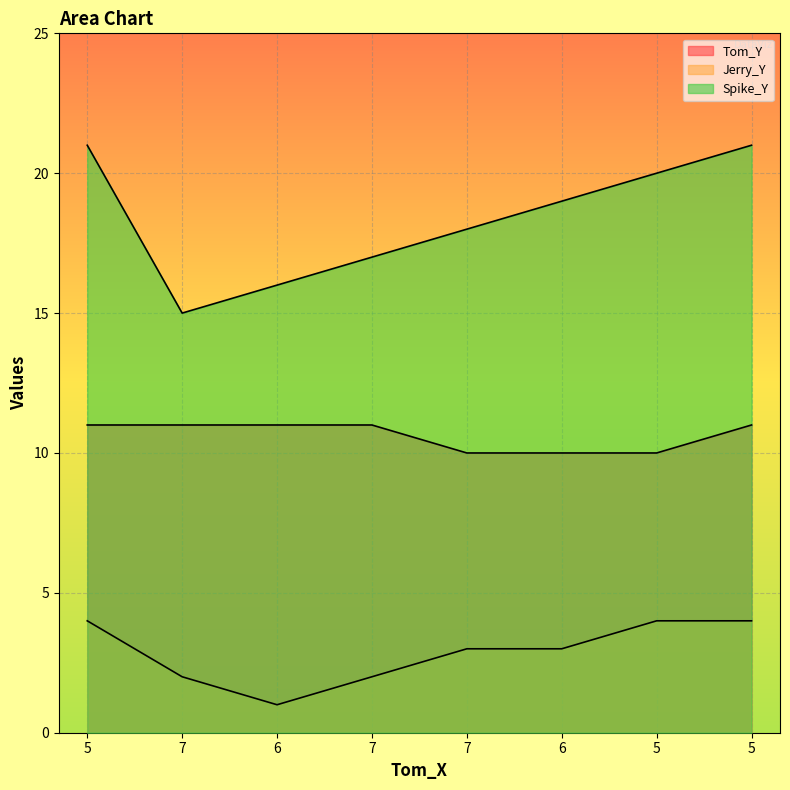

Reading left to right, what are all the values shown in this chart?

Tom_Y: 11	11	11	11	10	10	10	11
Jerry_Y: 4	2	1	2	3	3	4	4
Spike_Y: 21	15	16	17	18	19	20	21